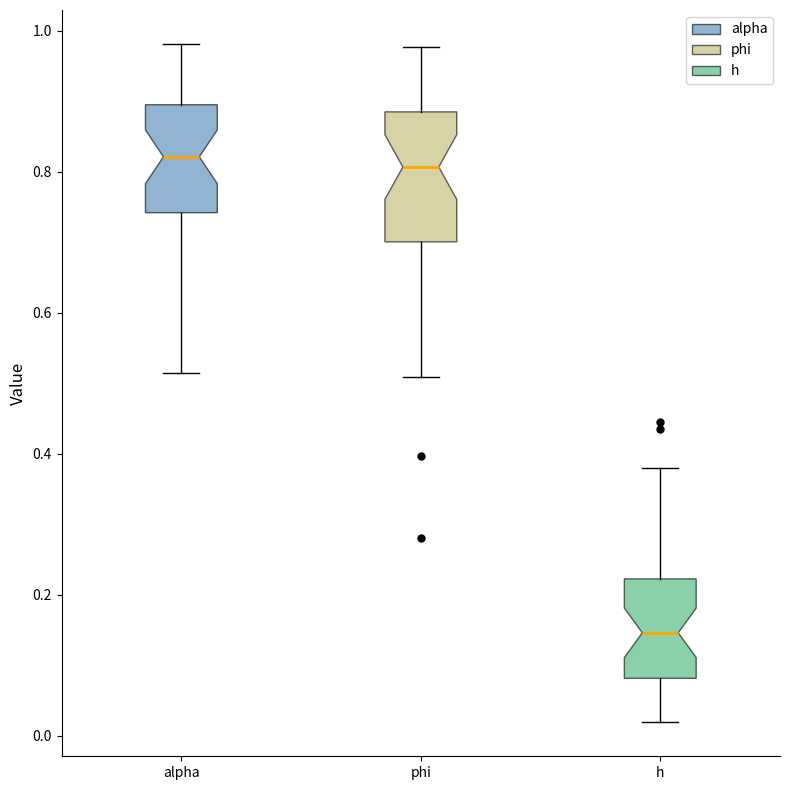

Reading left to right, transcribe this box plot: for each box, give where its median line is, the range the box spans, and where its two whiskers end, as read against the y-axis. The values are not printed on the chart, so give them approximately, as read against the axis.

alpha: median 0.82, box 0.74 to 0.90, whiskers 0.52 to 0.98
phi: median 0.80, box 0.70 to 0.88, whiskers 0.50 to 0.98
h: median 0.14, box 0.08 to 0.22, whiskers 0.02 to 0.38